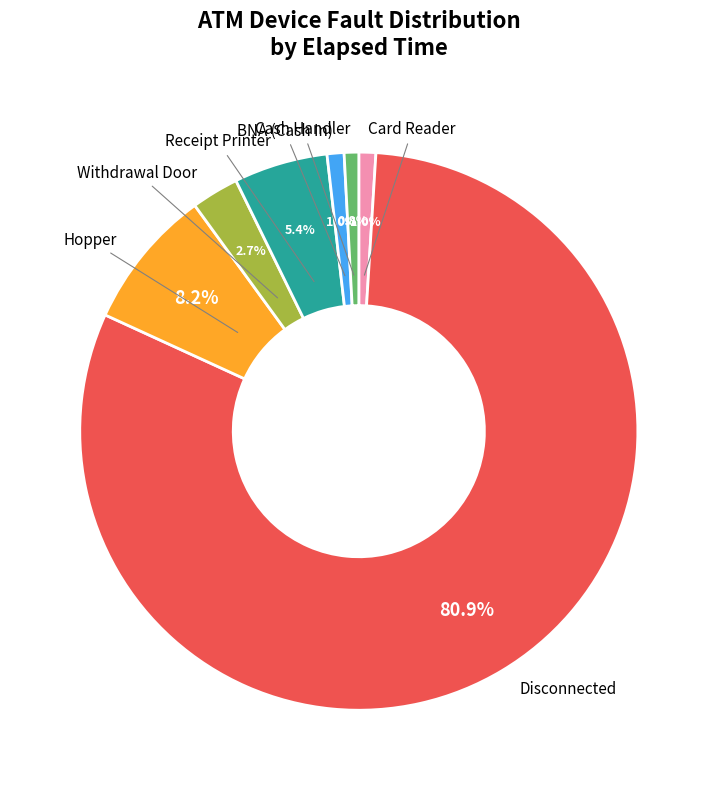

Is Withdrawal Door the majority of the pie?

No